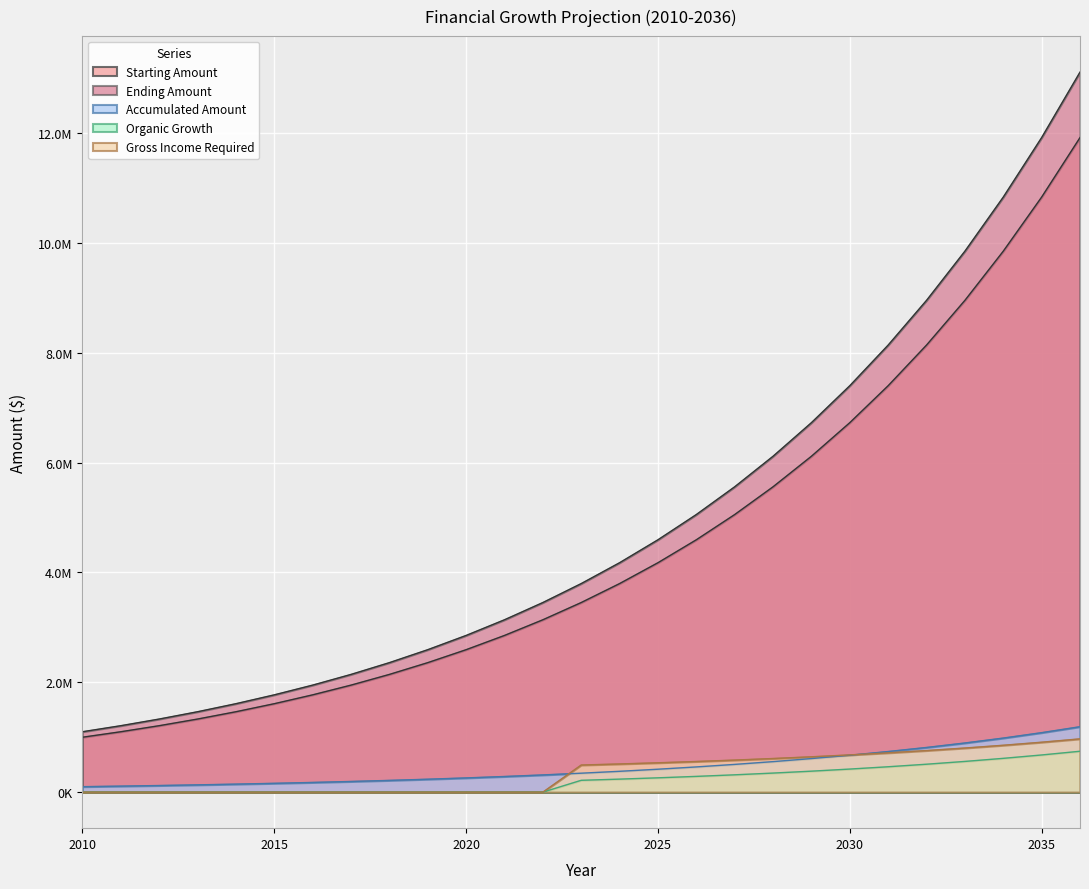

What value does the Ending Amount series have at 2028?

6115909.0